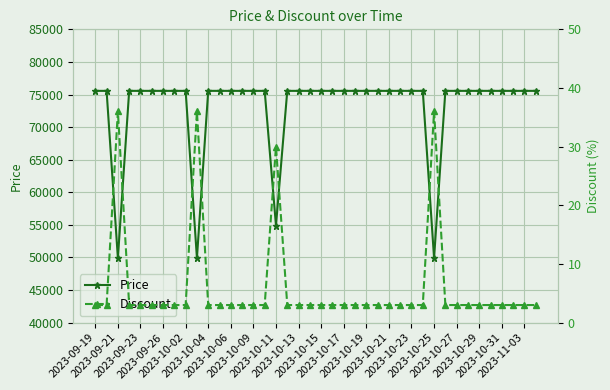

What is the total value across all series at 33?

75563